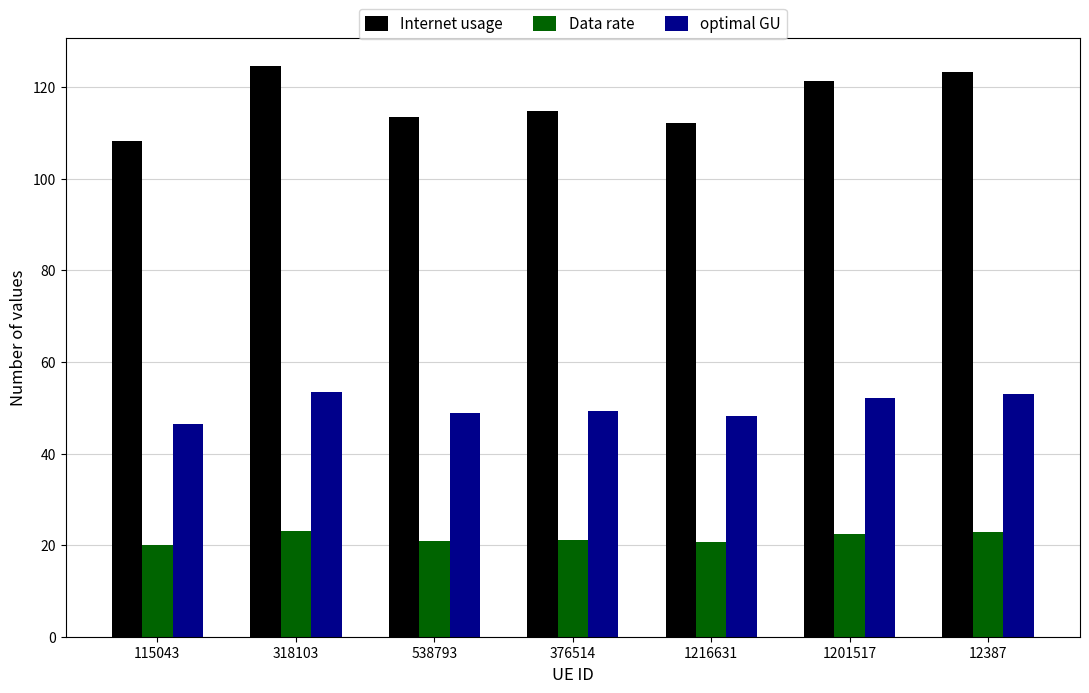

At which label does optimal GU first exceed 49?

318103